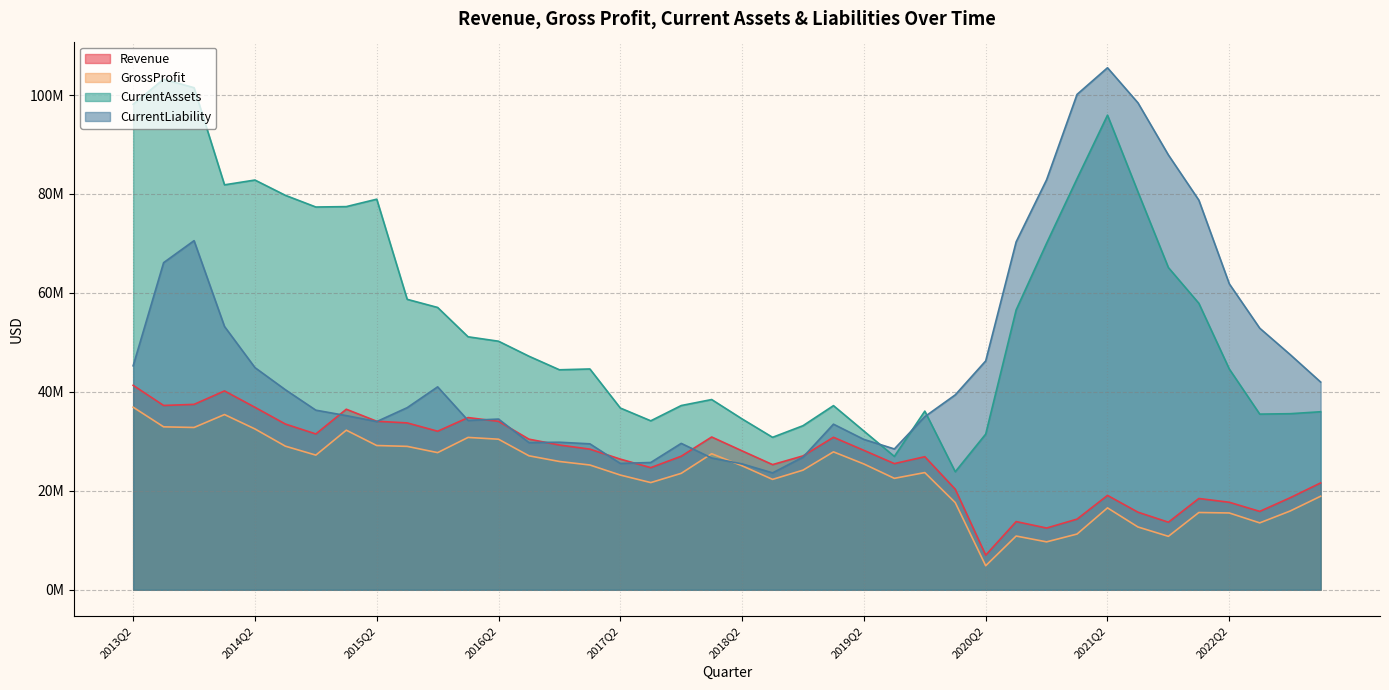

Which series has the largest total across all categories?

CurrentAssets